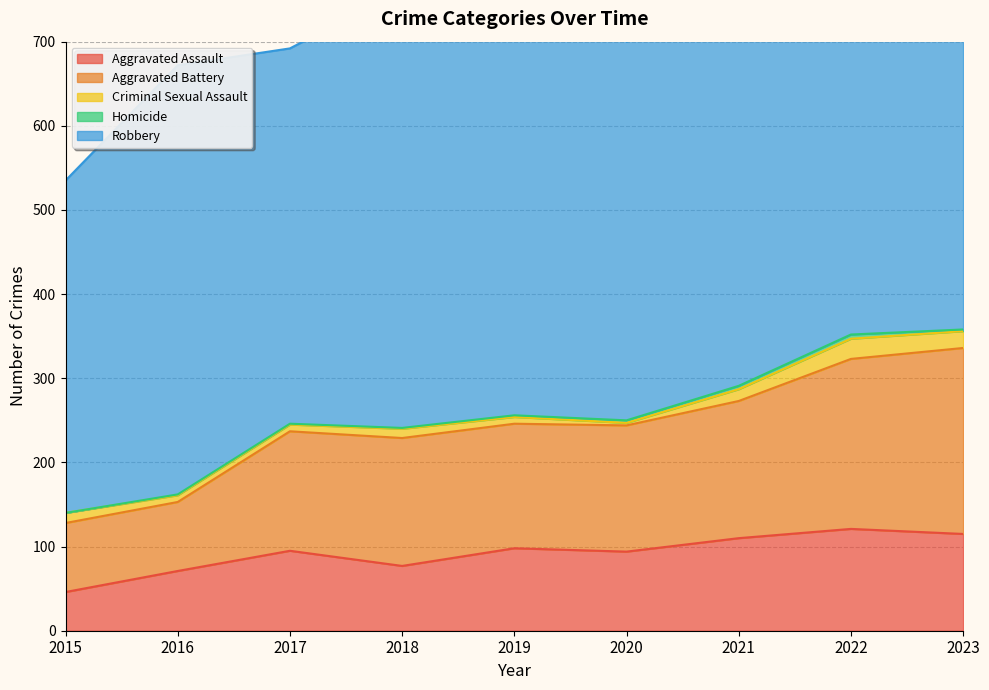

What is the difference between the highest and lowest values at 2016?

509